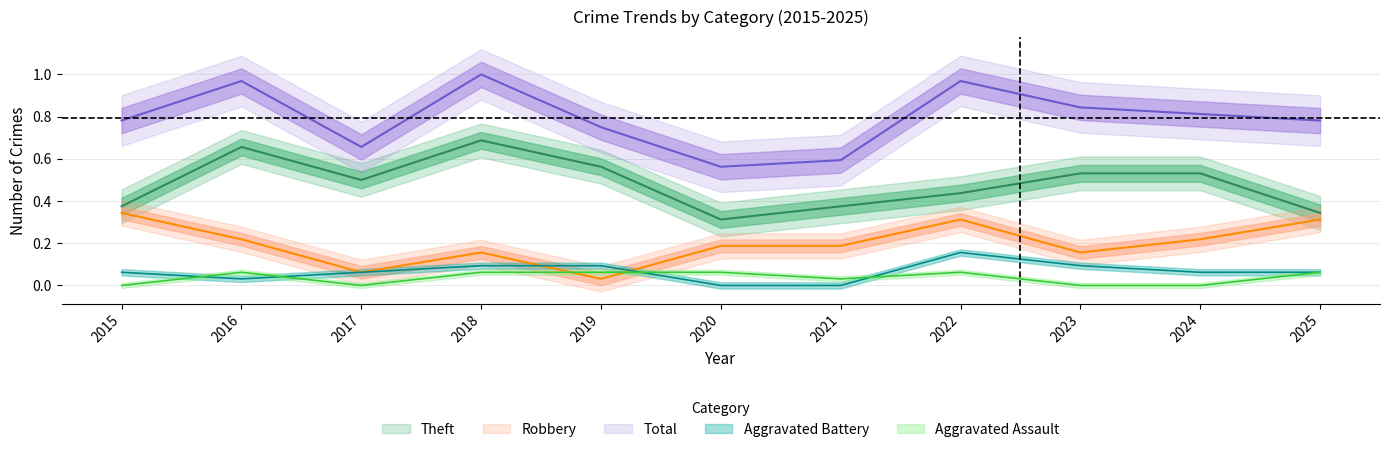

Which category has the lowest value in the Aggravated Battery series?

2020